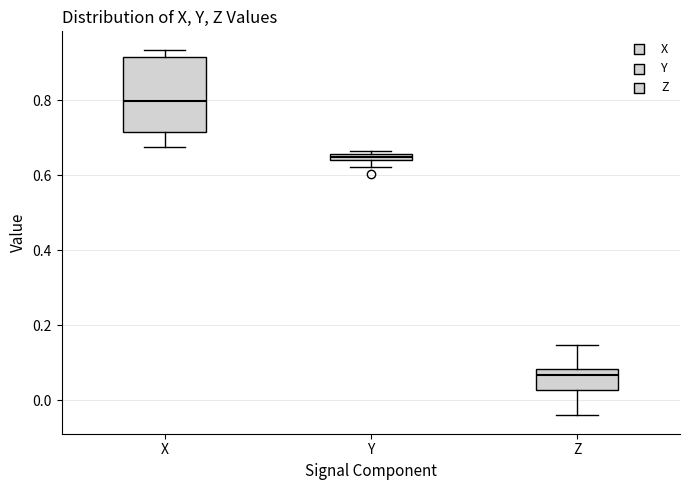

Which box has the lowest median line?

Z